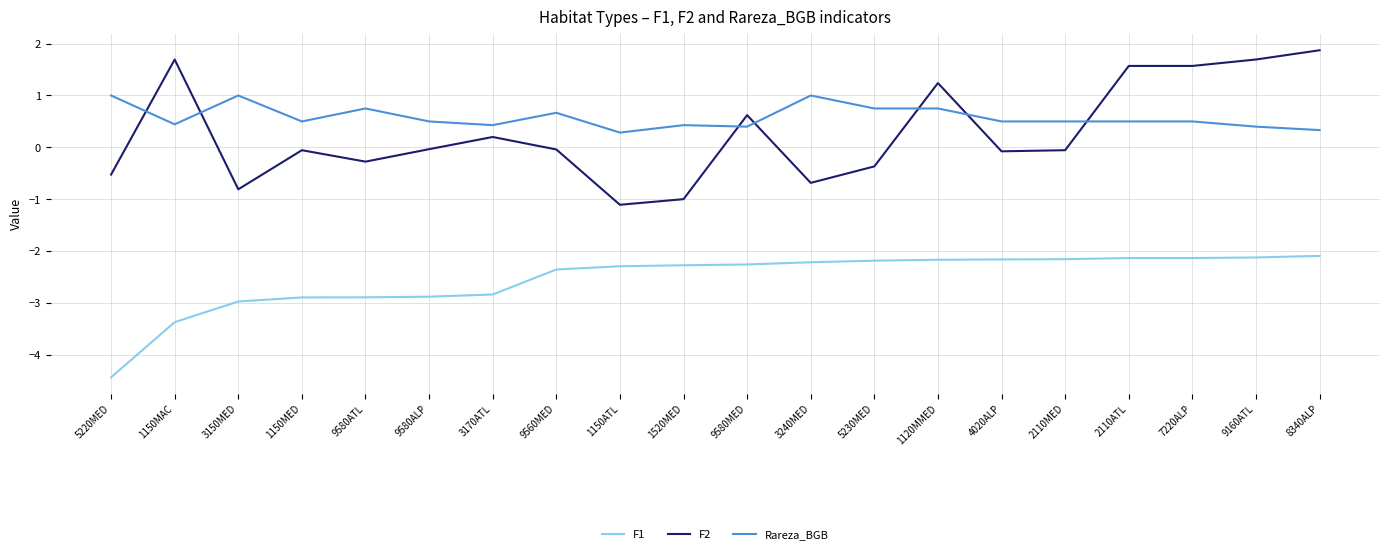

What value does the F2 series have at 8340ALP?

1.9